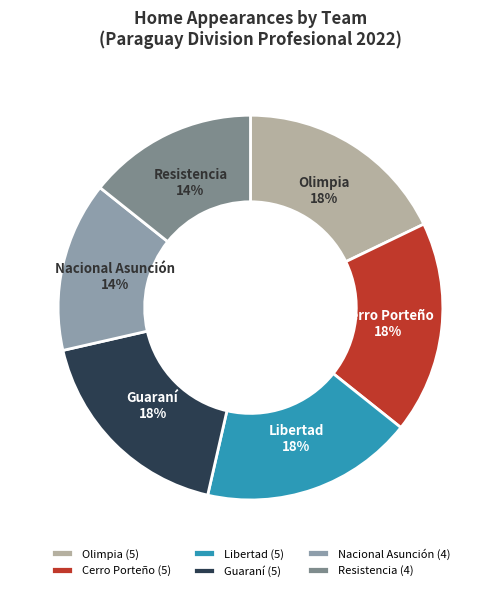

What is the smallest slice in the pie chart?

Nacional Asunción